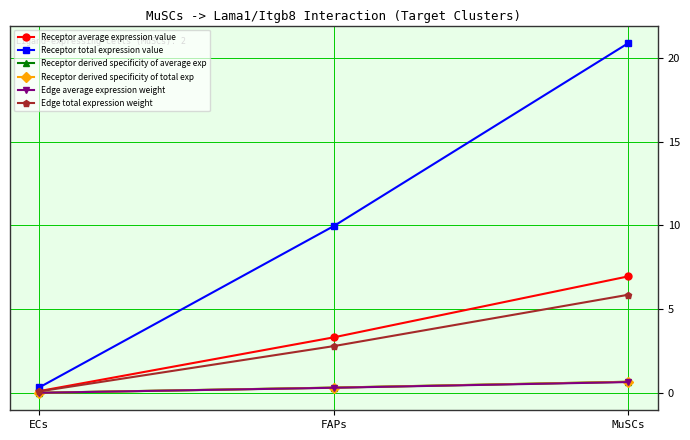

How many lines are shown in the chart?

6